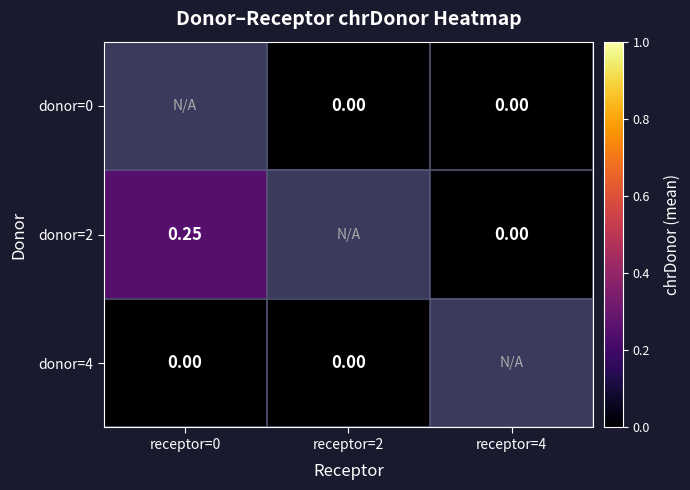

Is the value of donor=4 at receptor=0 greater than the value of donor=2 at receptor=0?

No